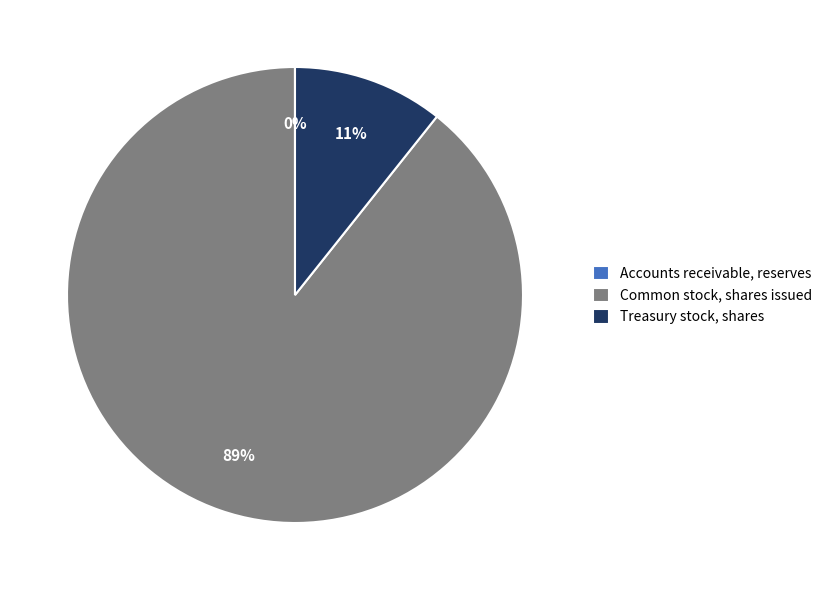

Which category has the biggest portion of the pie?

Common stock, shares issued